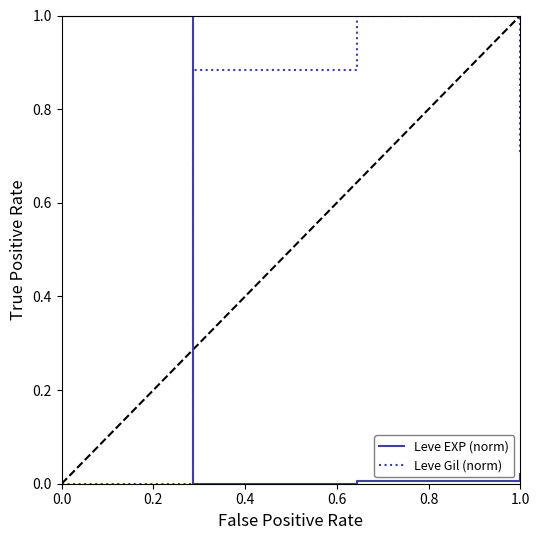

List the series in order of their overall mean, lowest first.

Leve EXP (norm), Leve Gil (norm)